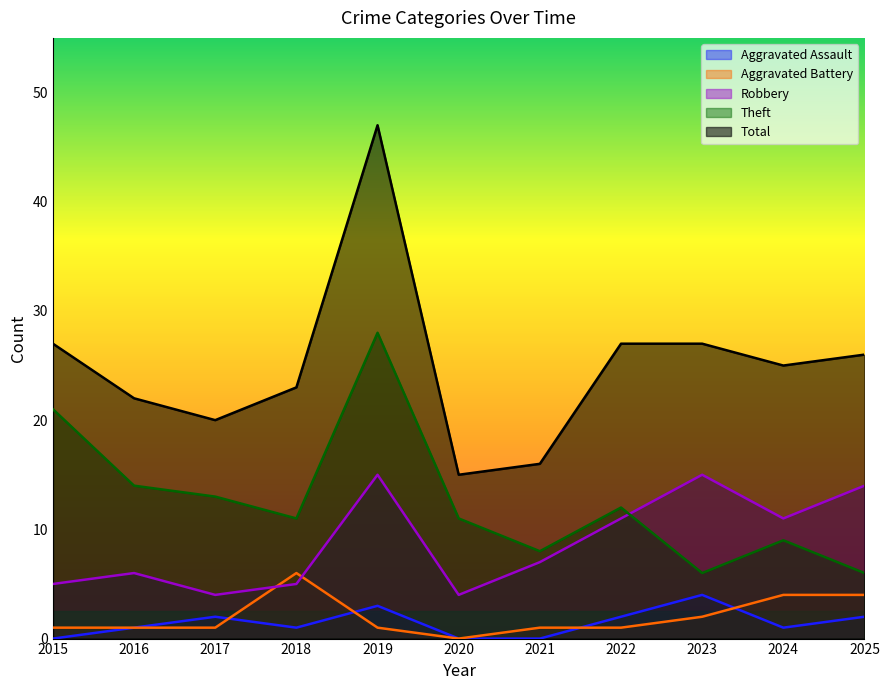

What is the average value of the Aggravated Battery series?

2